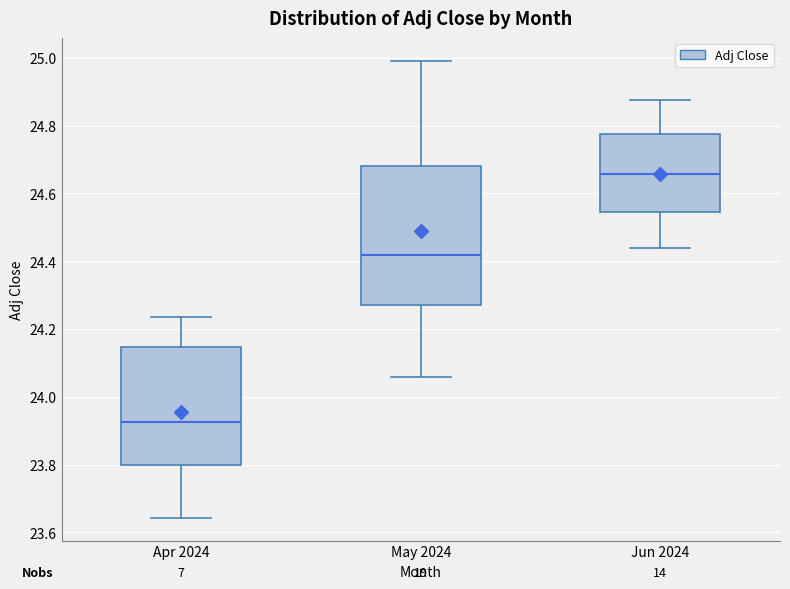

Which box's median line is the highest?

Jun 2024